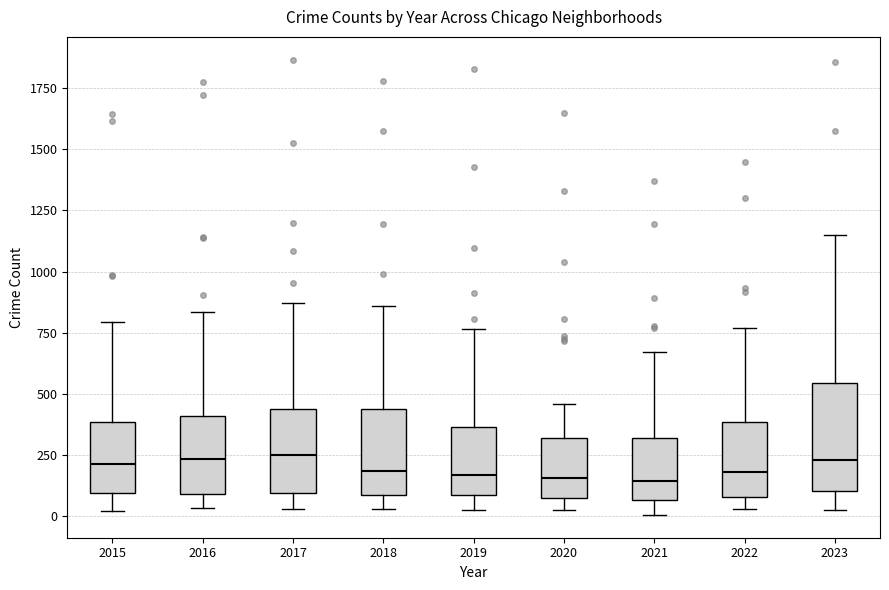

Reading left to right, read every box against the y-axis: the position of its median line, the range the box covers, and the ends of its whiskers. The values are not printed on the chart, so give them approximately, as read against the axis.

2015: median 200, box 100 to 400, whiskers 0 to 800
2016: median 250, box 100 to 400, whiskers 50 to 850
2017: median 250, box 100 to 450, whiskers 50 to 850
2018: median 200, box 100 to 450, whiskers 50 to 850
2019: median 150, box 100 to 350, whiskers 0 to 750
2020: median 150, box 100 to 300, whiskers 0 to 450
2021: median 150, box 50 to 300, whiskers 0 to 650
2022: median 200, box 100 to 400, whiskers 50 to 750
2023: median 250, box 100 to 550, whiskers 50 to 1150